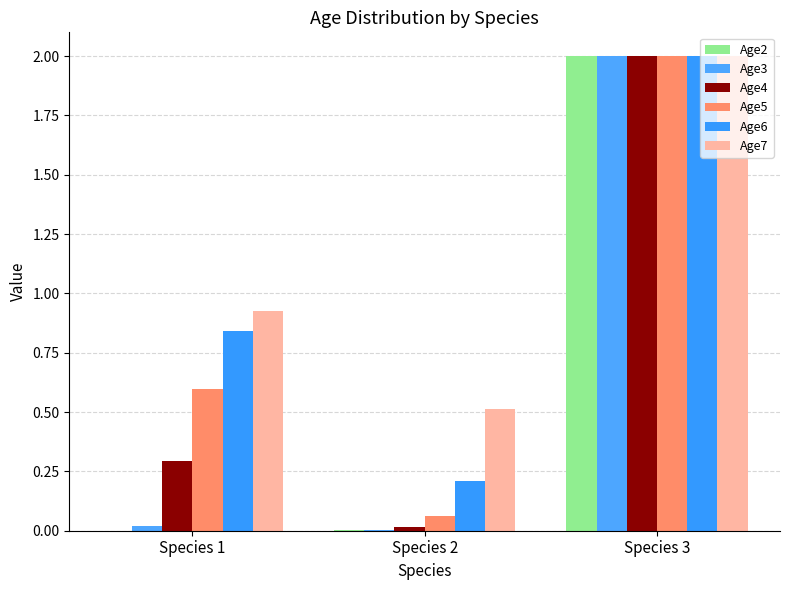

Which series changed the most between Species 2 and Species 3?

Age2